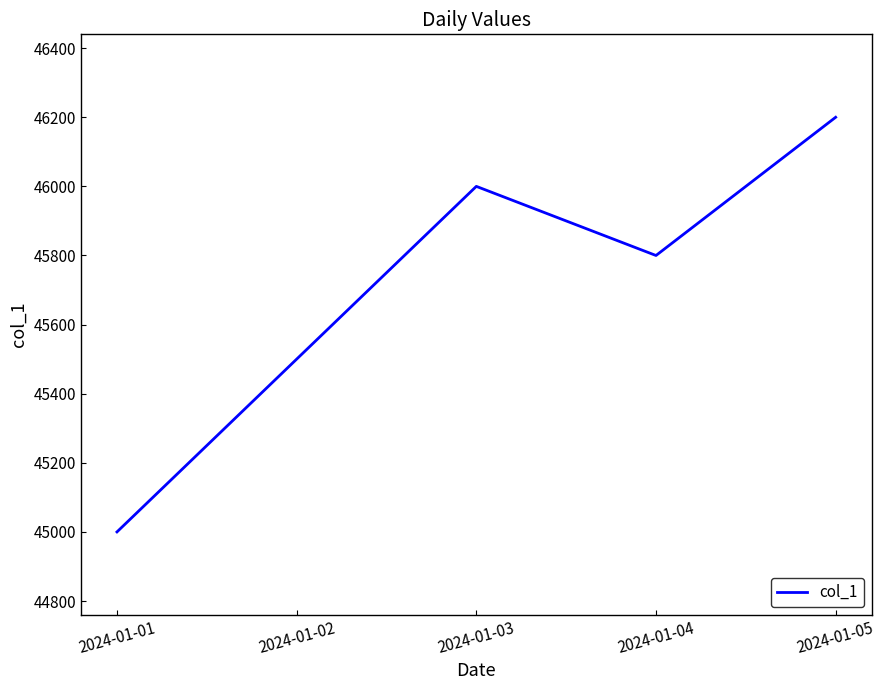

Where does the data first go above 45800?

2024-01-03